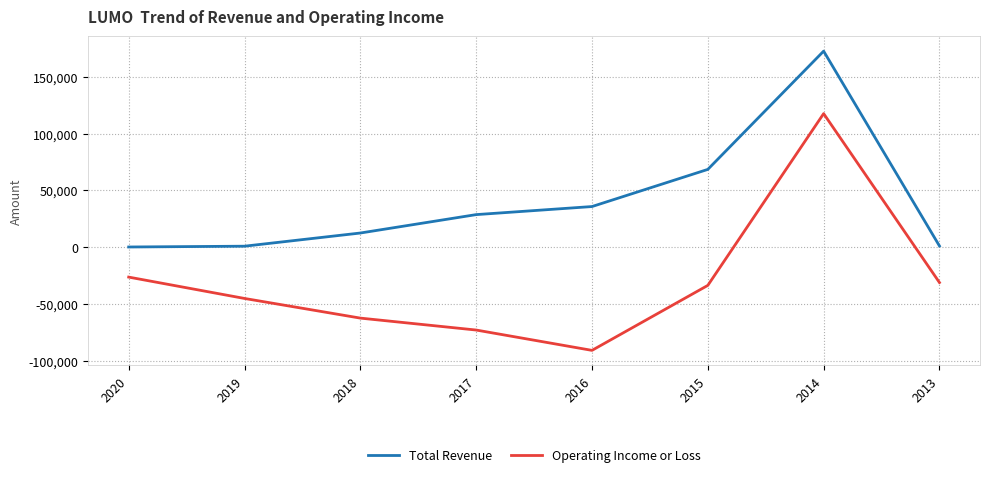

List the series in order of their overall mean, lowest first.

Operating Income or Loss, Total Revenue